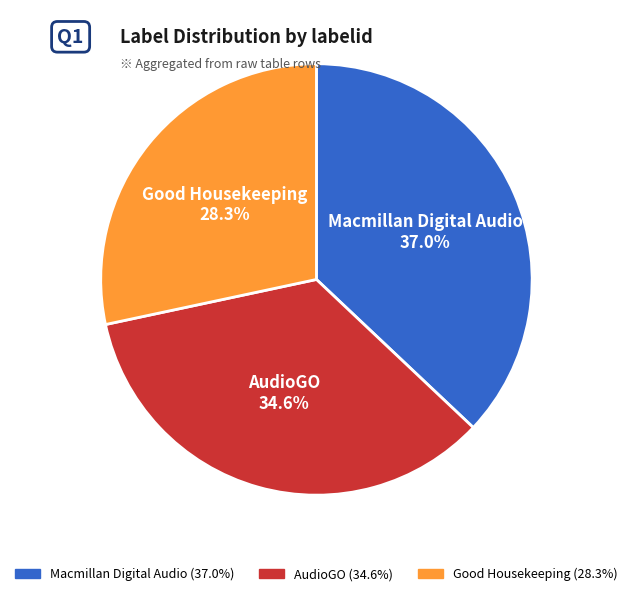

Does any single category account for the majority?

No